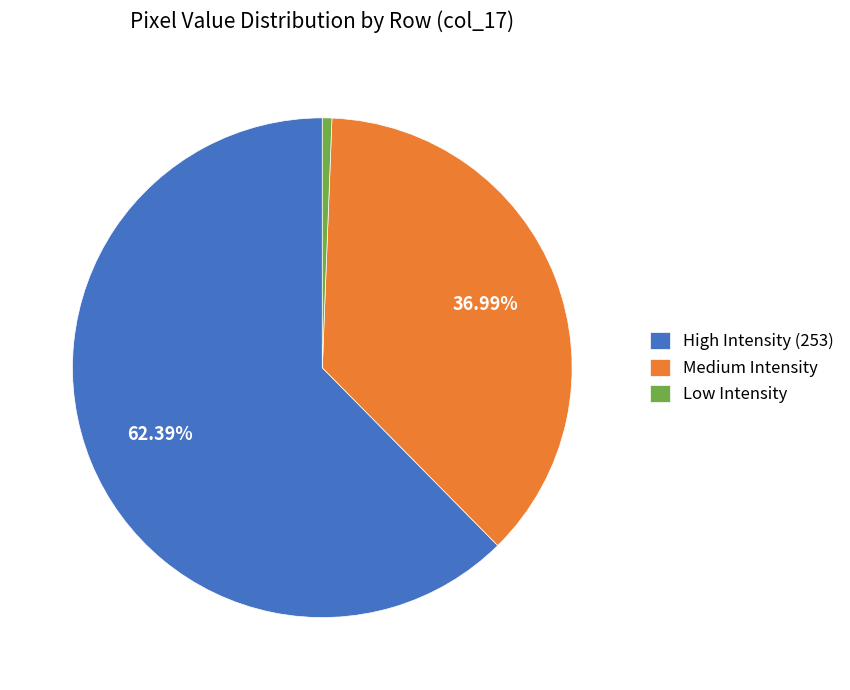

Which slice is the smallest?

Low Intensity